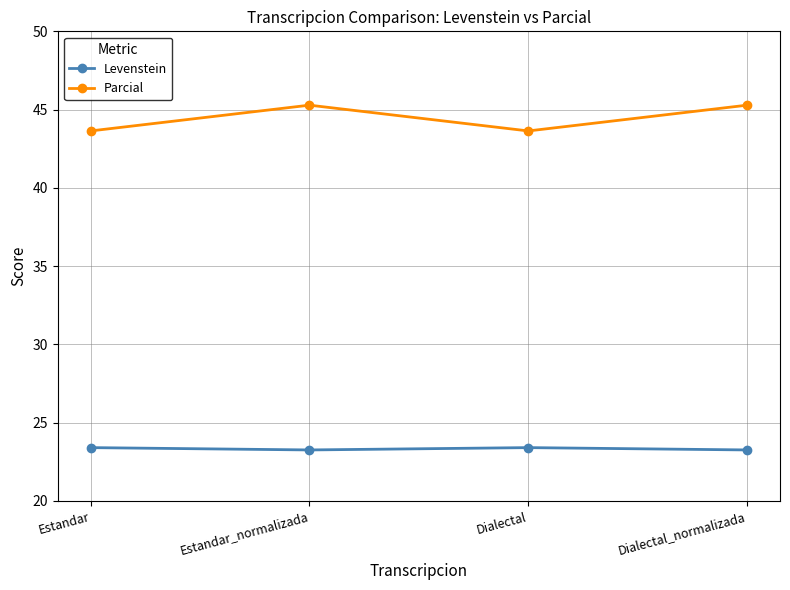

Reading right to left, what are all the values shown in this chart?

Levenstein: Dialectal_normalizada=23.3	Dialectal=23.4	Estandar_normalizada=23.3	Estandar=23.4
Parcial: Dialectal_normalizada=45.3	Dialectal=43.6	Estandar_normalizada=45.3	Estandar=43.6